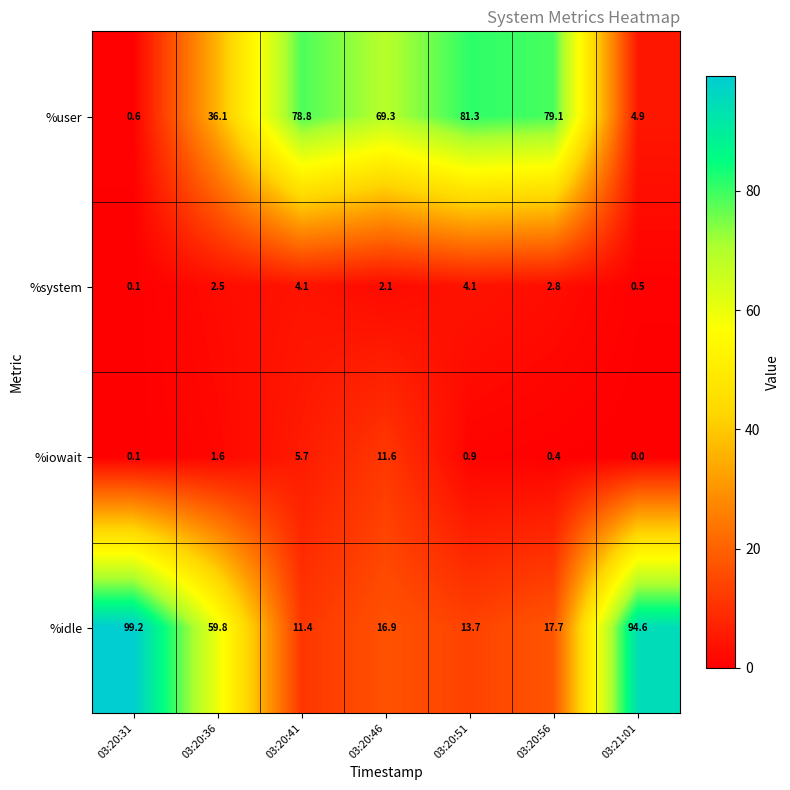

Which label corresponds to the smallest value in the chart?

03:21:01